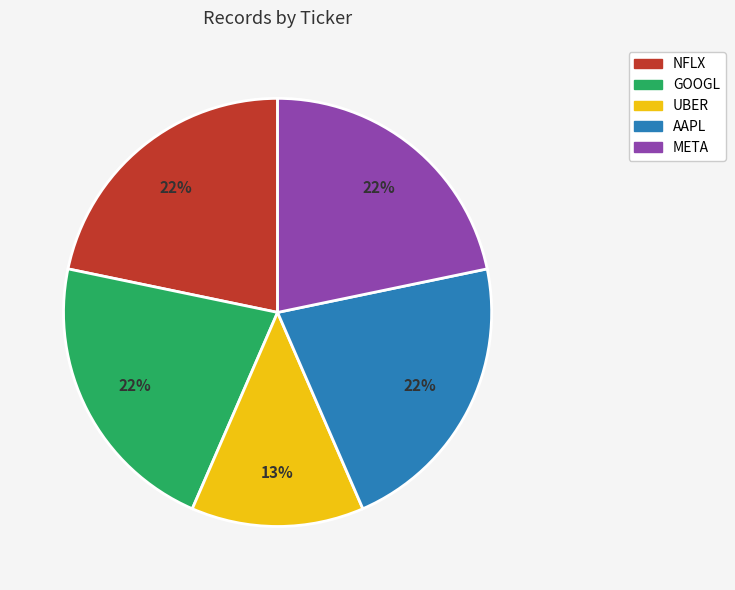

Between GOOGL and UBER, which is larger?

GOOGL